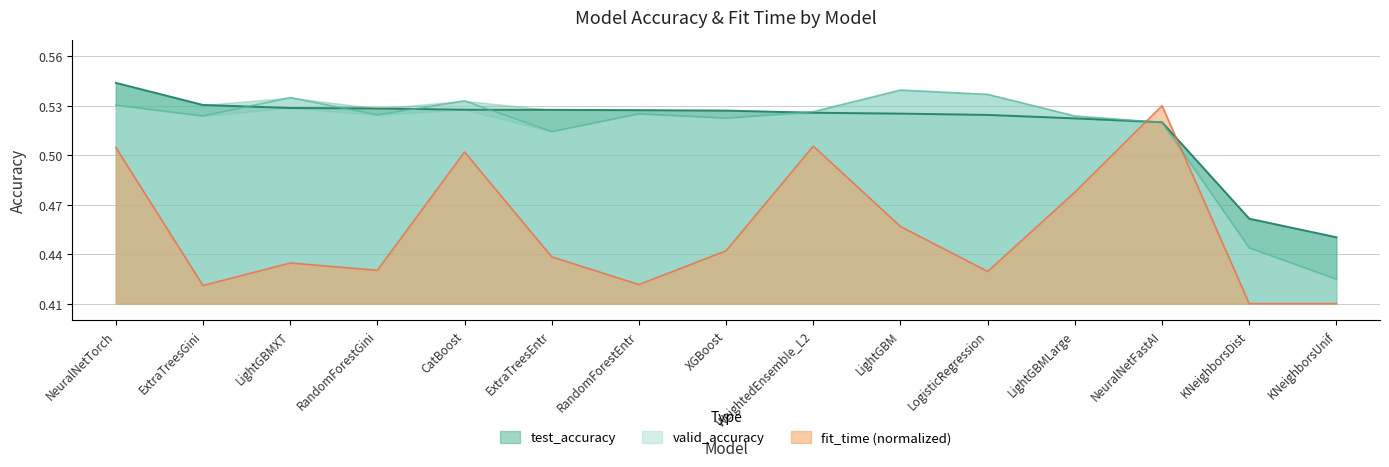

What are all the series names shown in the legend?

test_accuracy, valid_accuracy, fit_time